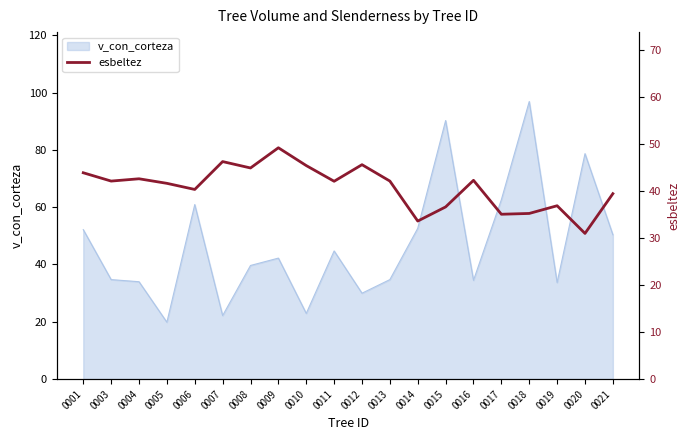

Does the chart display data point markers on the line(s)?

No